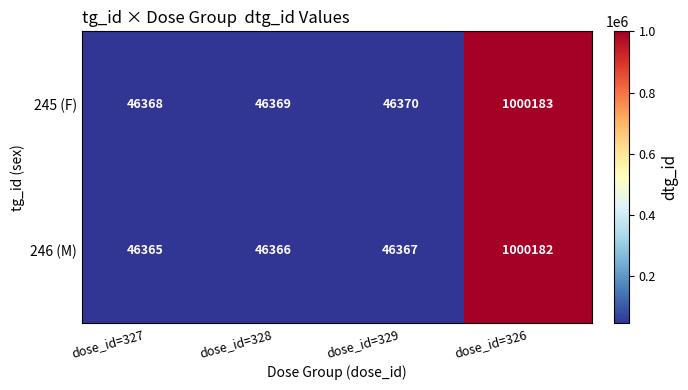

What is the greatest value displayed?

1000183